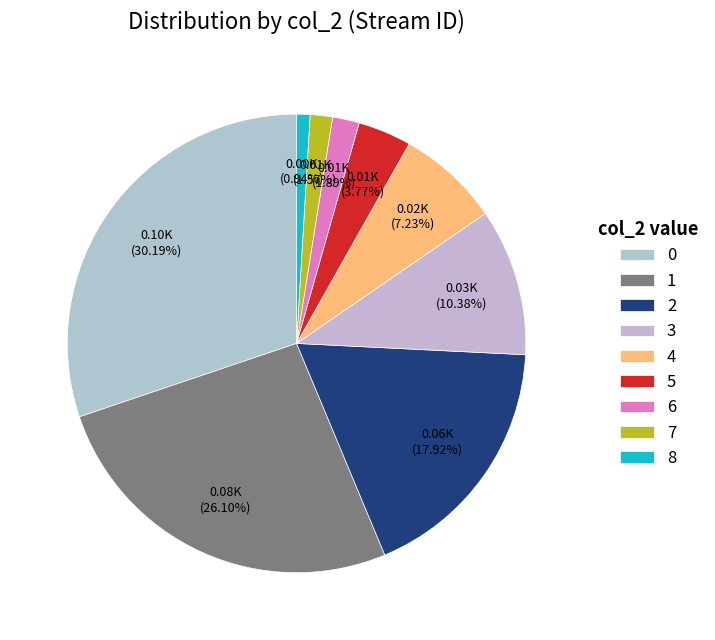

To the nearest percent, what is the difference between the 3 and 8 slice percentages?

9%